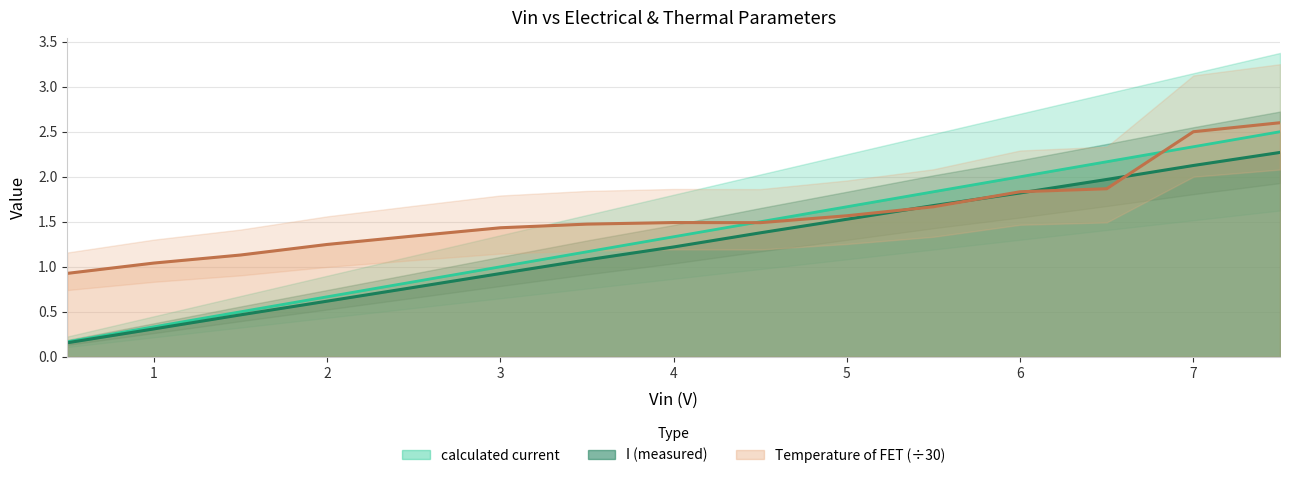

Count the number of categories in the chart.

15